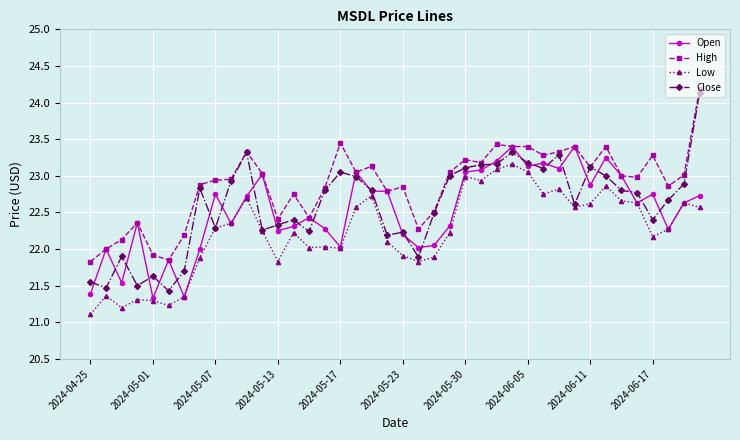

Which series has the largest range (max minus min)?

Close